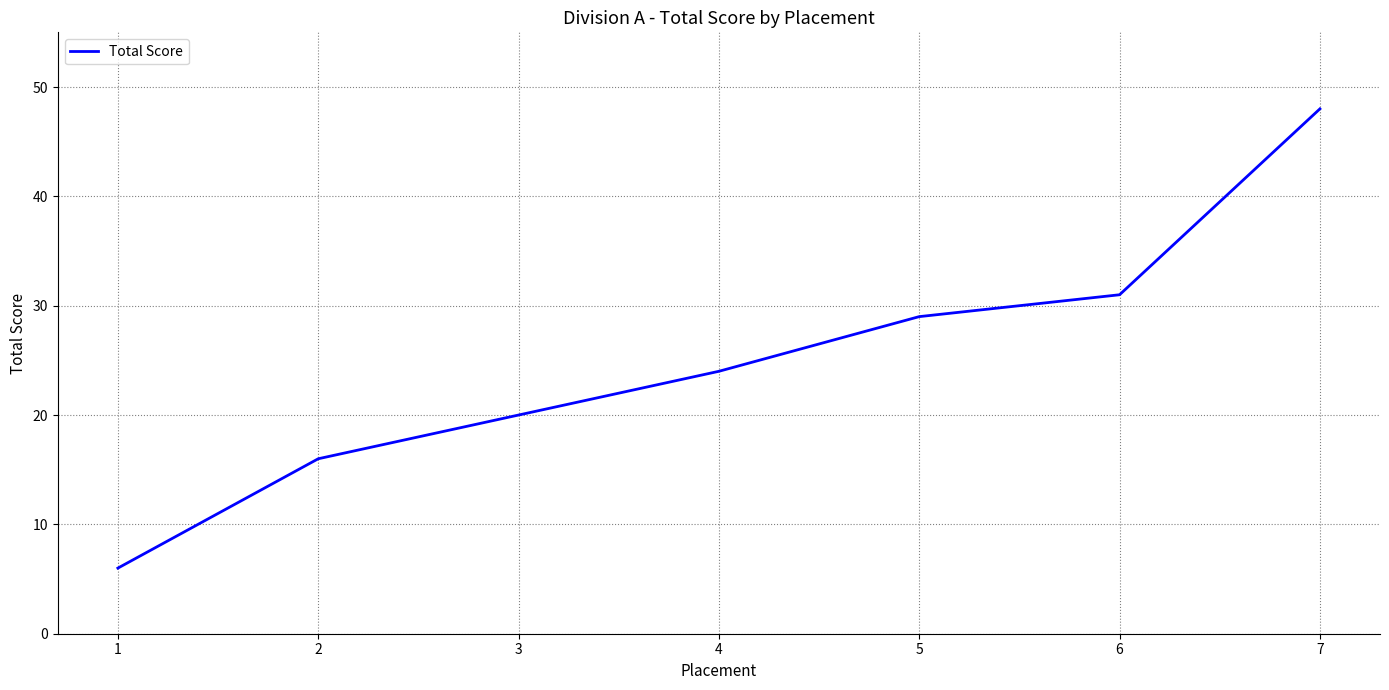

Where is the data nearest to the value 27?

5